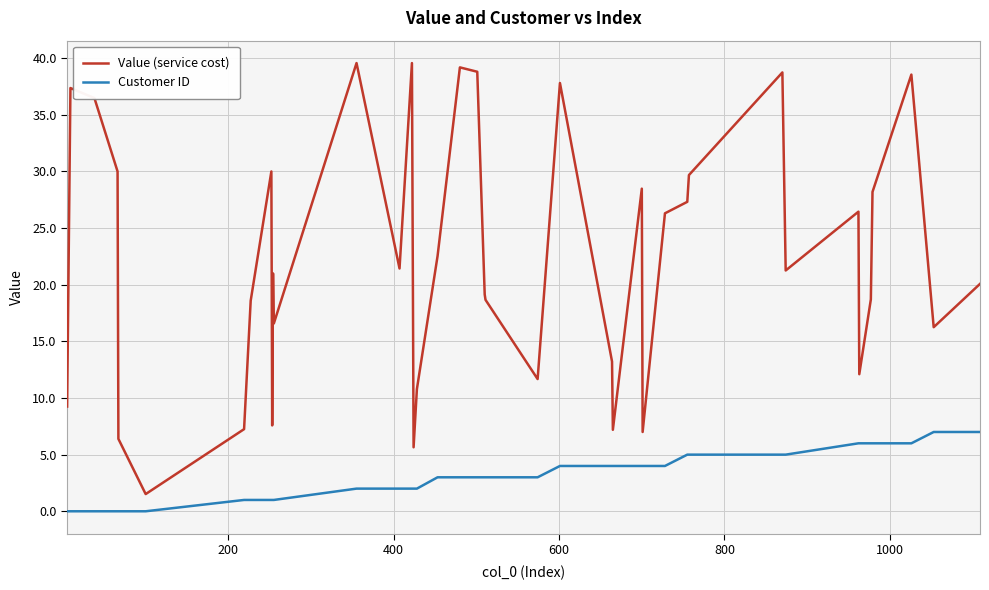

List the series in order of their overall mean, lowest first.

Customer ID, Value (service cost)